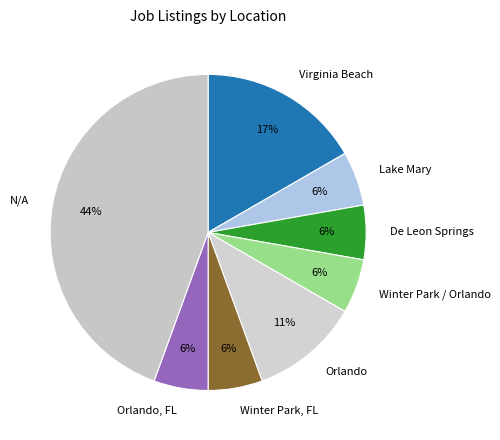

Is there any slice that represents more than half of the pie?

No